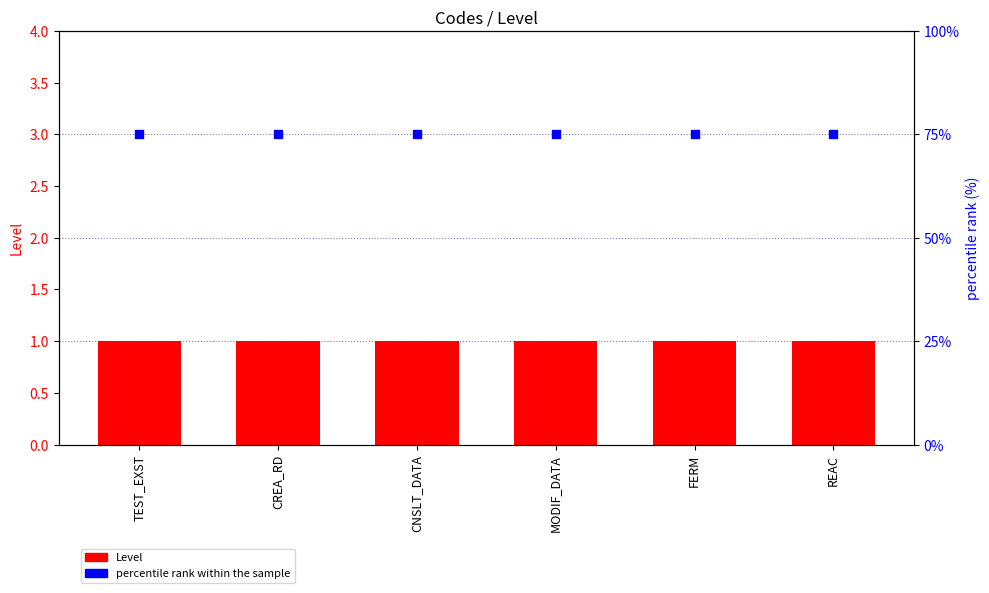

Is the value of percentile rank within the sample at CNSLT_DATA greater than the value of Level at REAC?

Yes